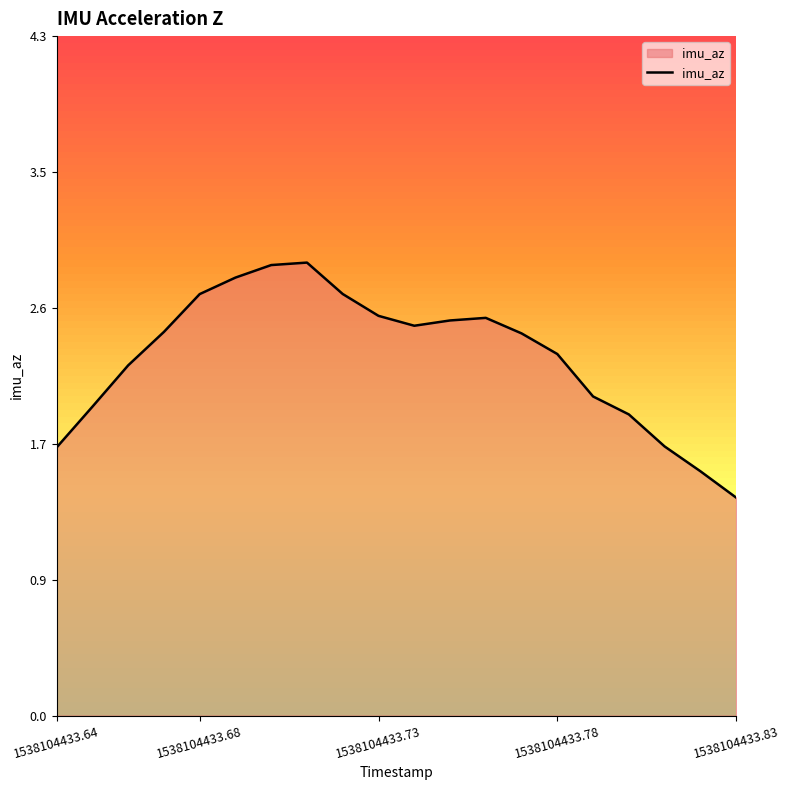

What is the greatest value displayed?

2.9